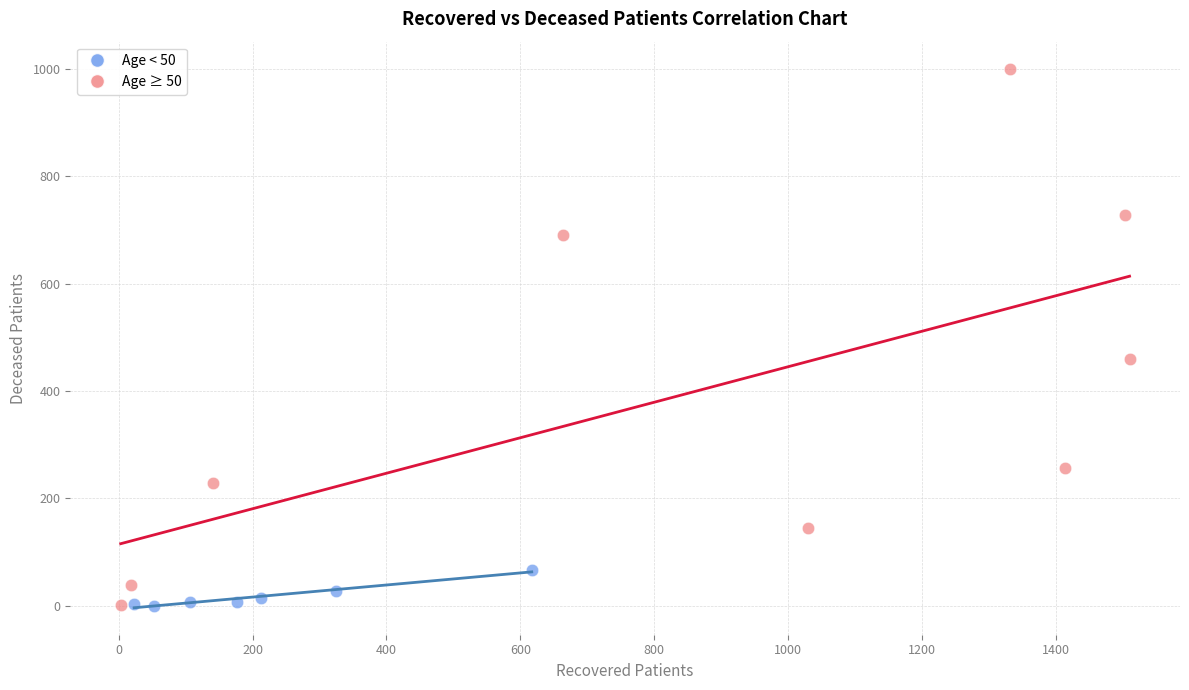

What are all the series names shown in the legend?

Age < 50, Age ≥ 50